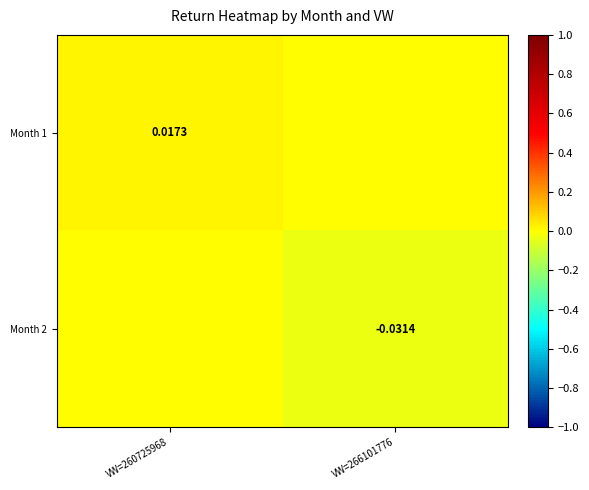

Is the value of Month 2 at VW=260725968 greater than the value of Month 1 at VW=266101776?

No